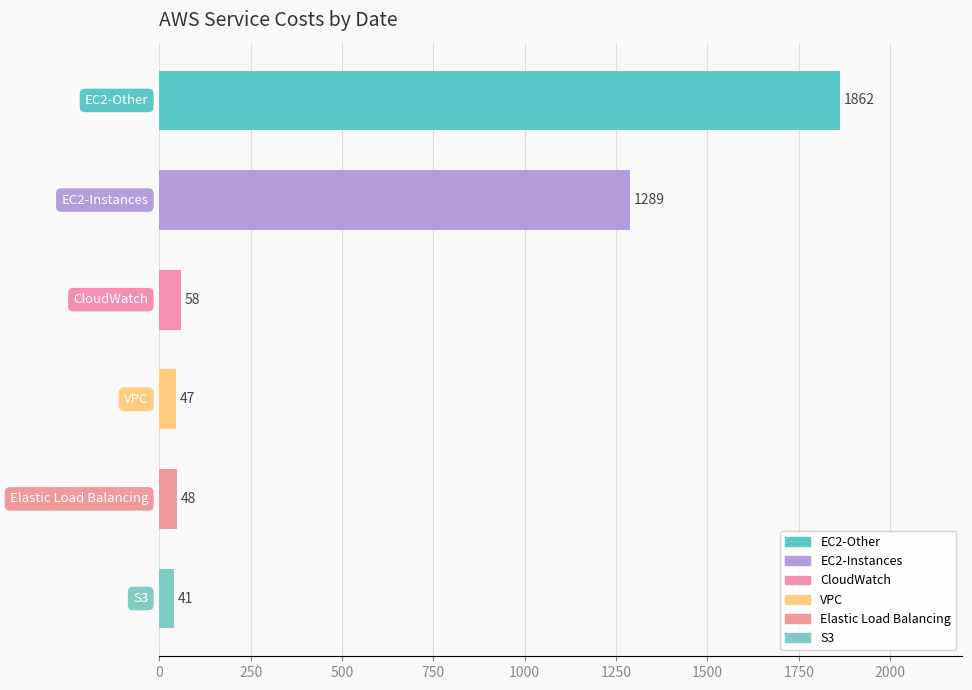

Is it true that VPC($) equals 70.7 at 2024-04-03?

False